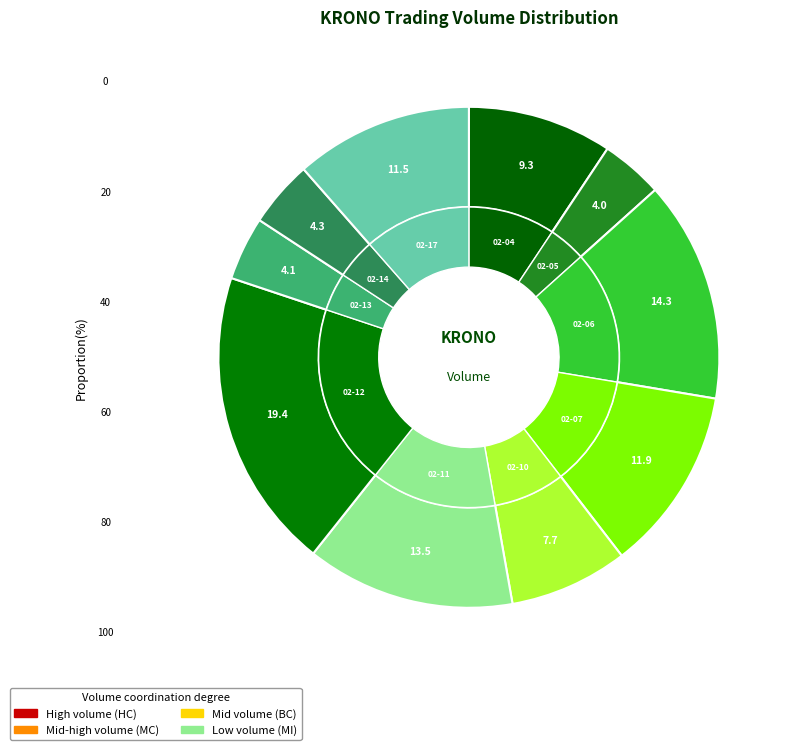

Count the number of slices in the pie.

10